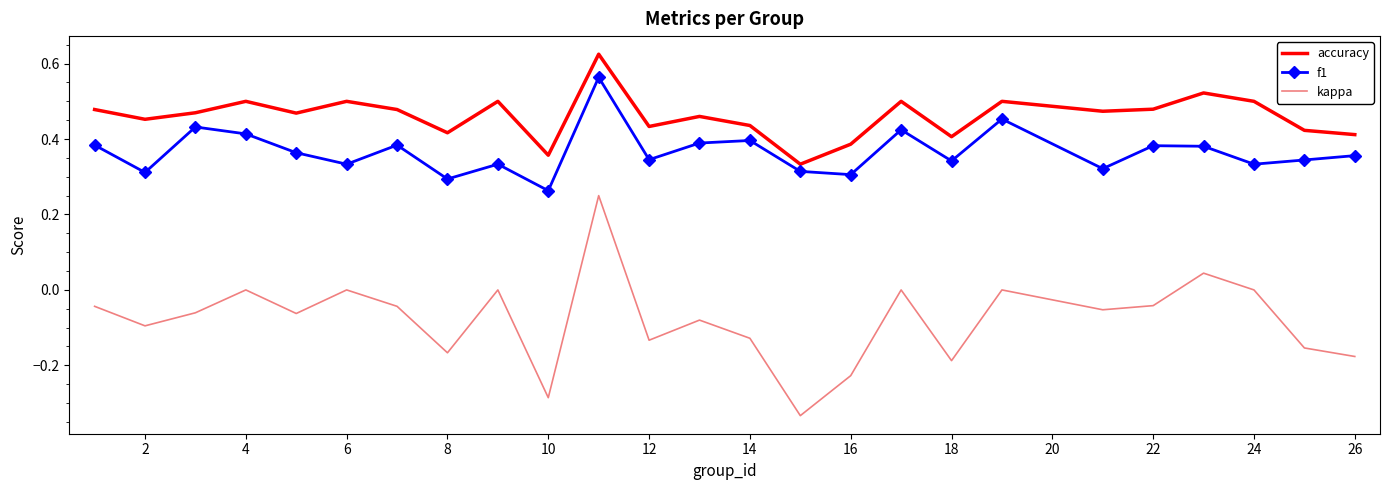

True or false: kappa and f1 intersect in this chart.

False